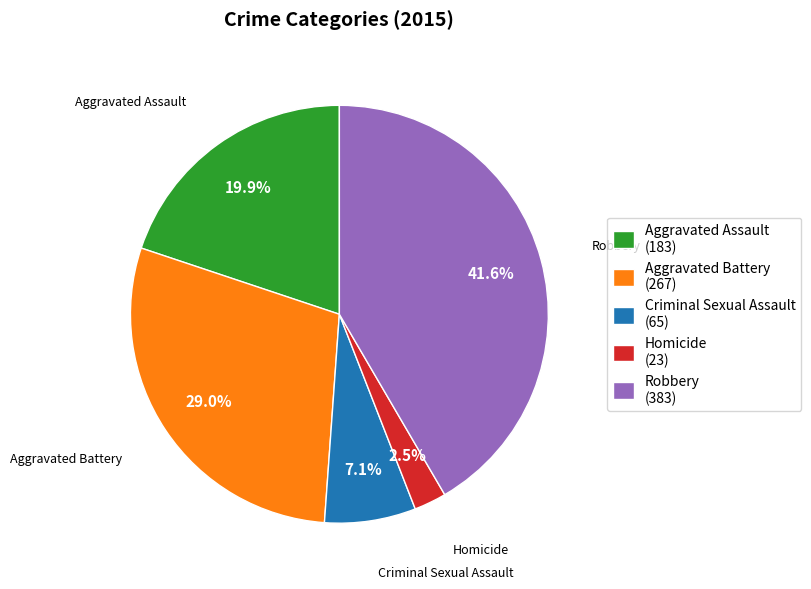

Is there any slice that represents more than half of the pie?

No